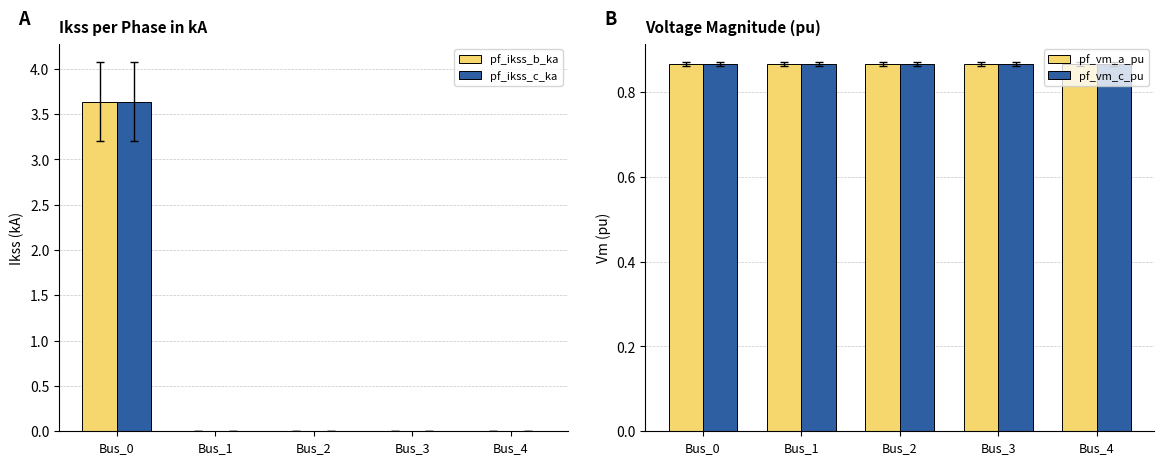

Which series has the widest spread of values?

pf_ikss_b_ka